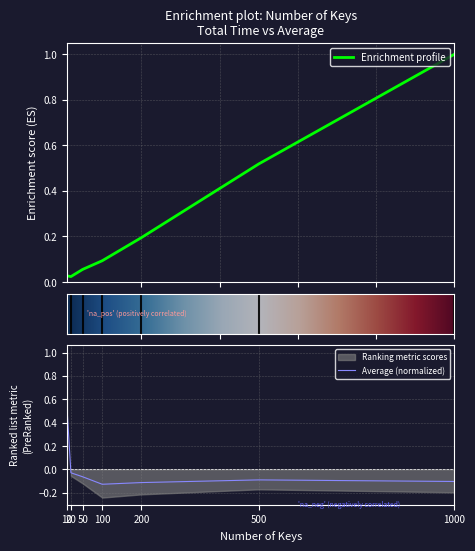

Is this an area chart (filled region under the line)?

No